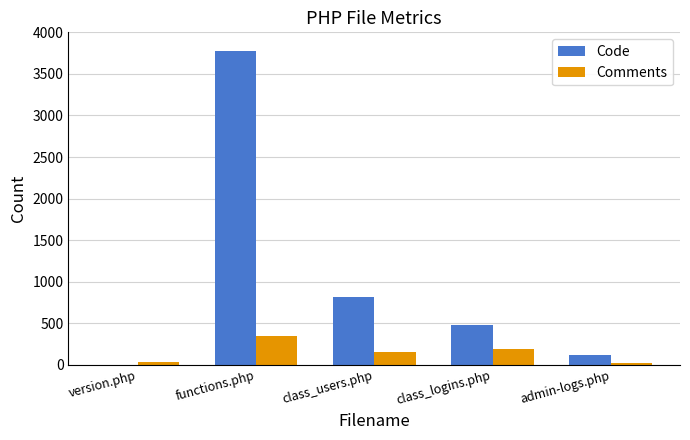

The value of Code at admin-logs.php is 118. True or false?

True